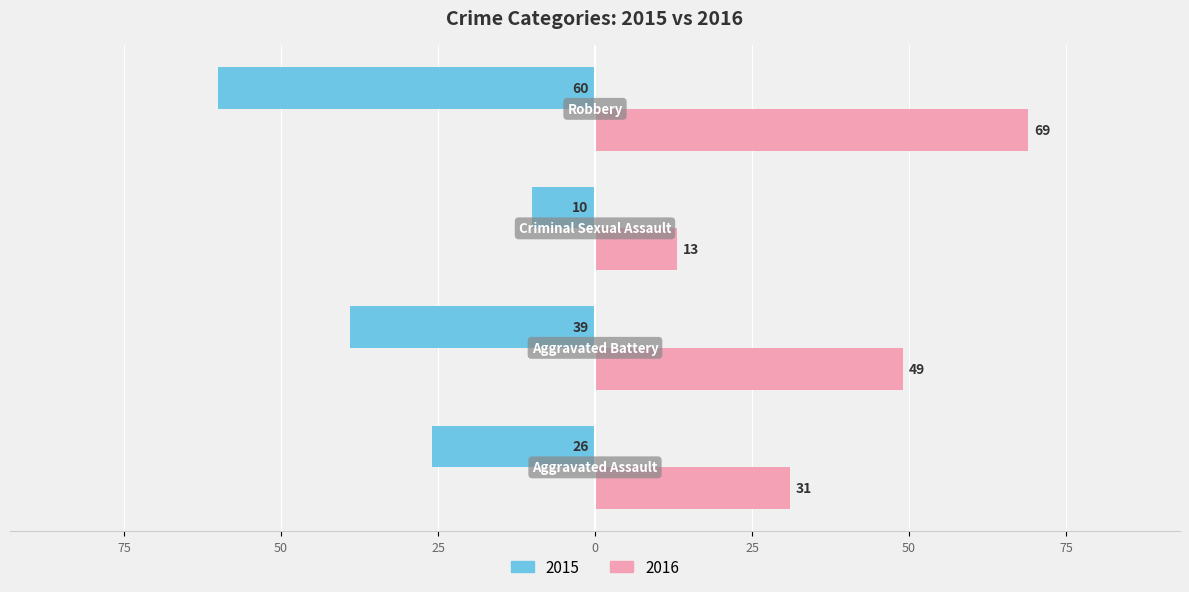

What are all the series names shown in the legend?

2015, 2016